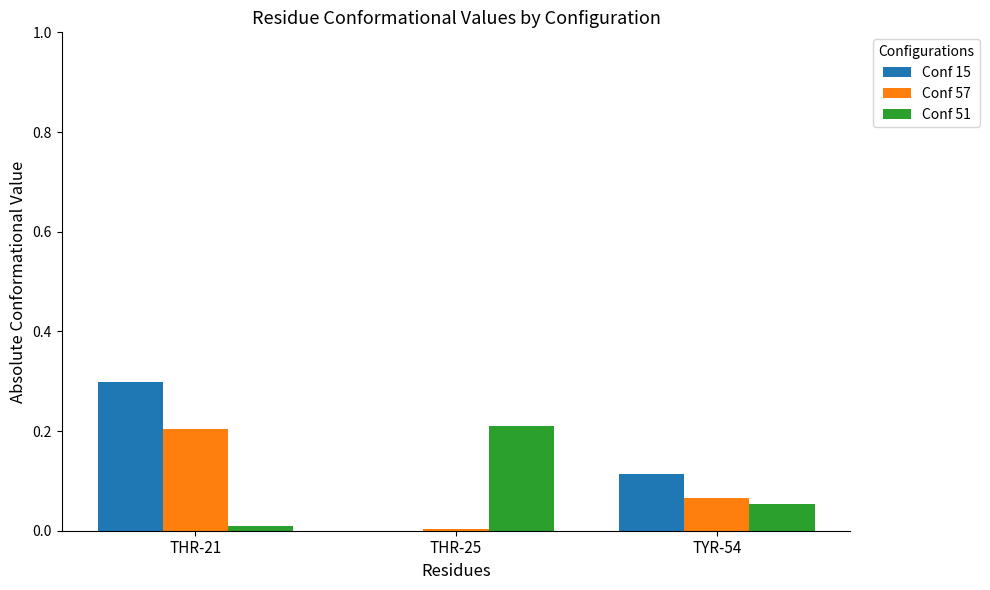

Which label corresponds to the largest value in the chart?

THR-21